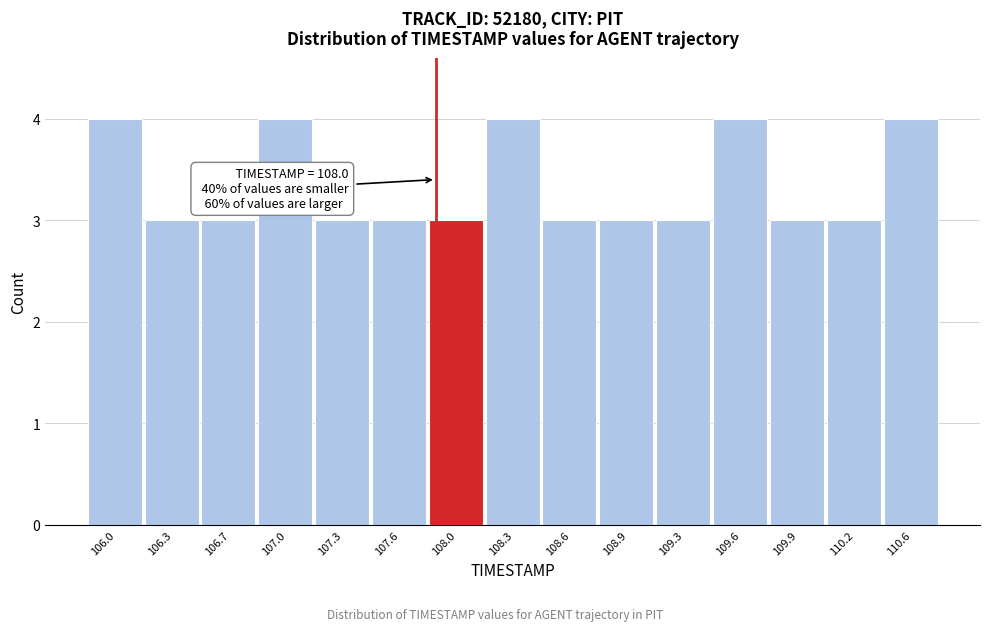

Reading right to left, what are all the values shown in this chart?

4	3	3	4	3	3	3	4	3	3	3	4	3	3	4